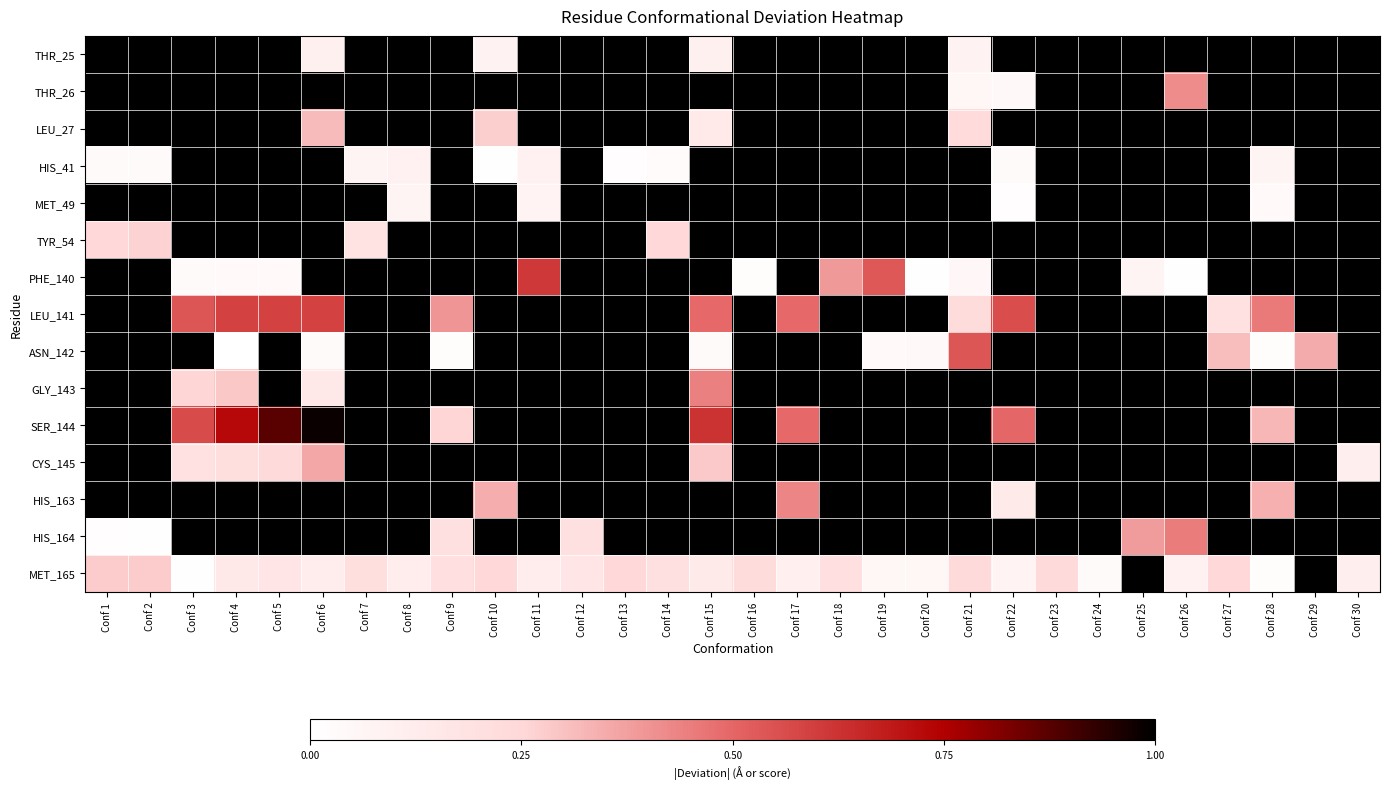

Which series has the widest spread of values?

SER_144